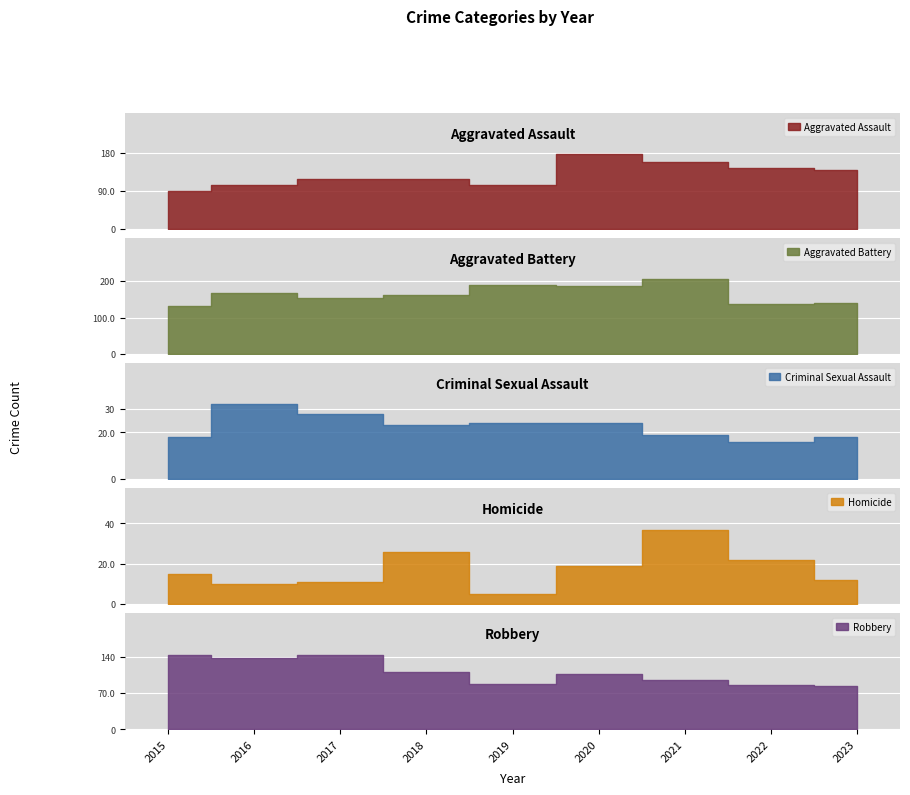

Rank the series by their maximum value, from lowest to highest.

Criminal Sexual Assault, Homicide, Robbery, Aggravated Assault, Aggravated Battery